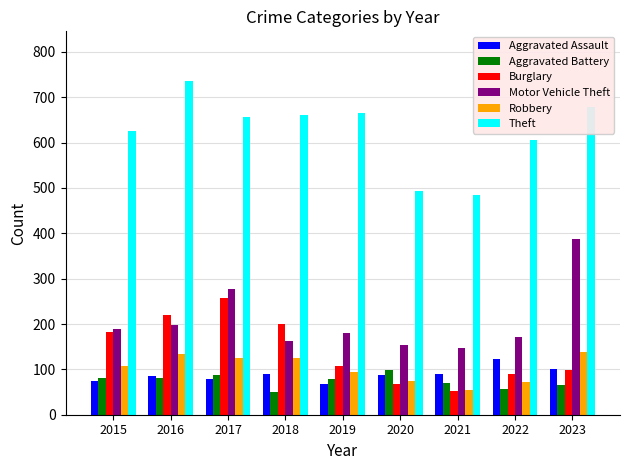

What is the sum of all Aggravated Battery values?

671